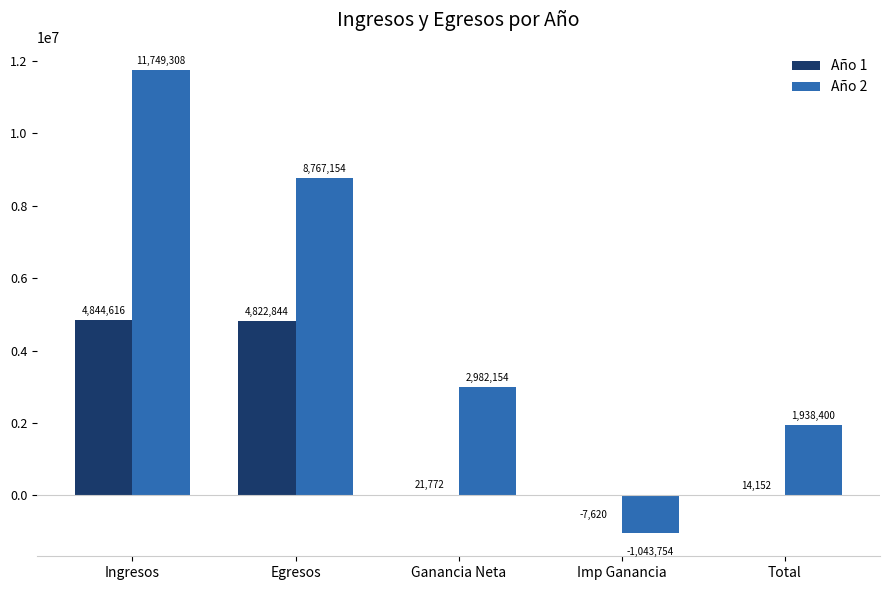

Is it true that Año 2 equals 2982154.2 at Ganancia Neta?

True